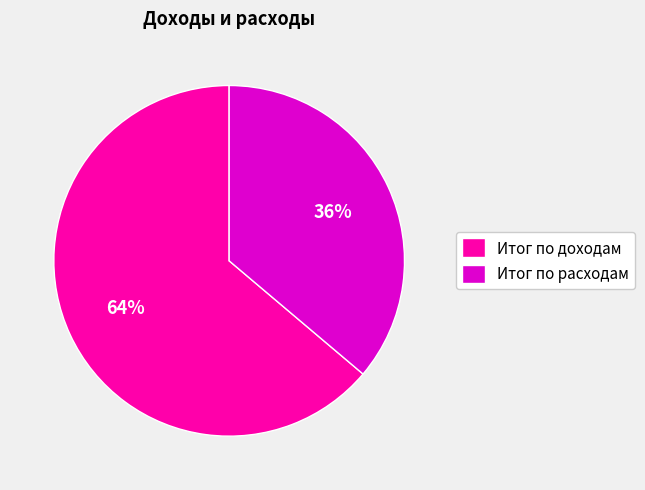

Combined, do Итог по расходам and Итог по доходам account for over 50%?

Yes